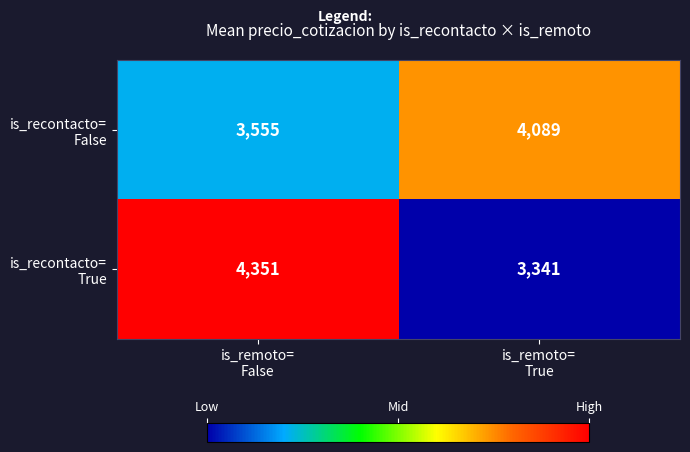

What is the maximum value shown in the chart?

4351